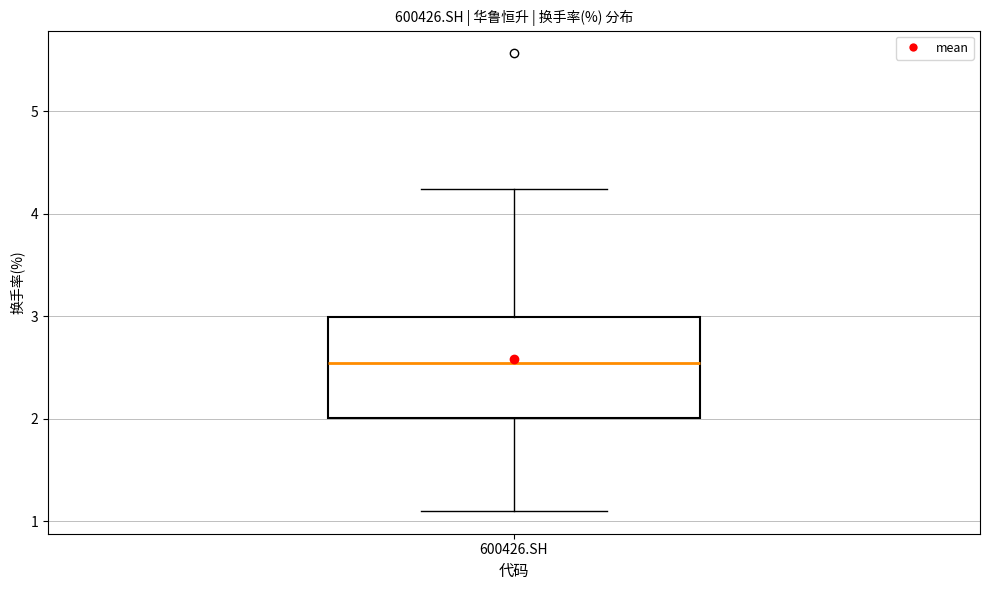

Where does the median line of the box for 600426.SH sit on the y-axis? The values are not printed on the chart, so give them approximately, as read against the axis.

2.5